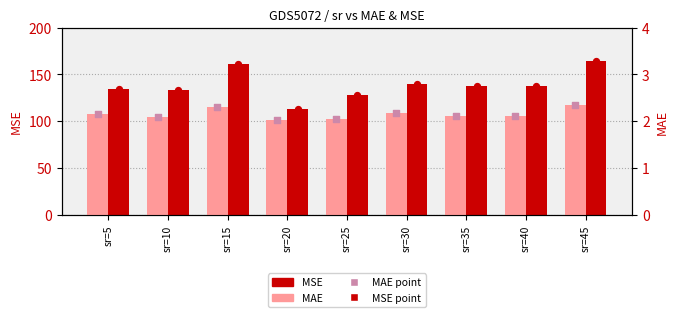

Which series has the largest Y range (max minus min)?

MSE